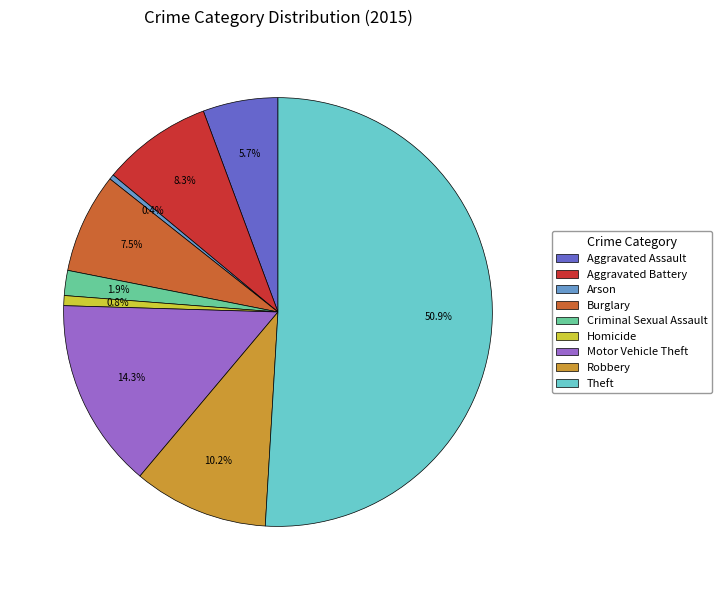

What is the majority slice?

Theft